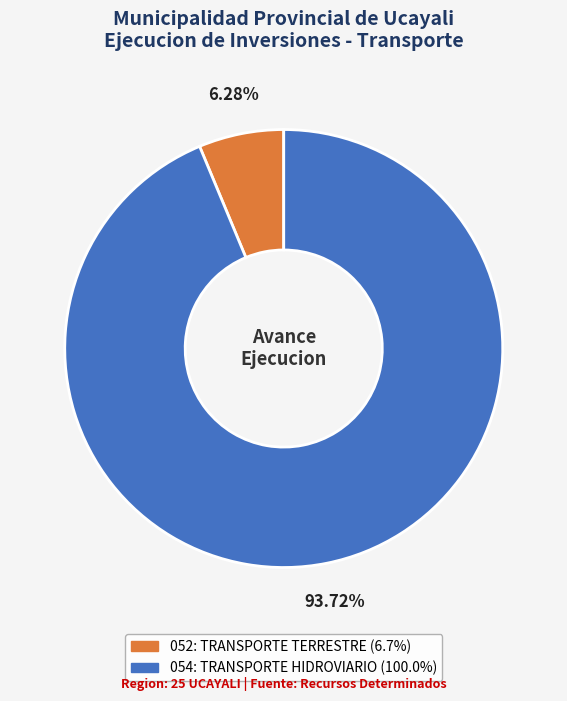

What percentage do 052: TRANSPORTE TERRESTRE and 054: TRANSPORTE HIDROVIARIO together represent?

100.0%